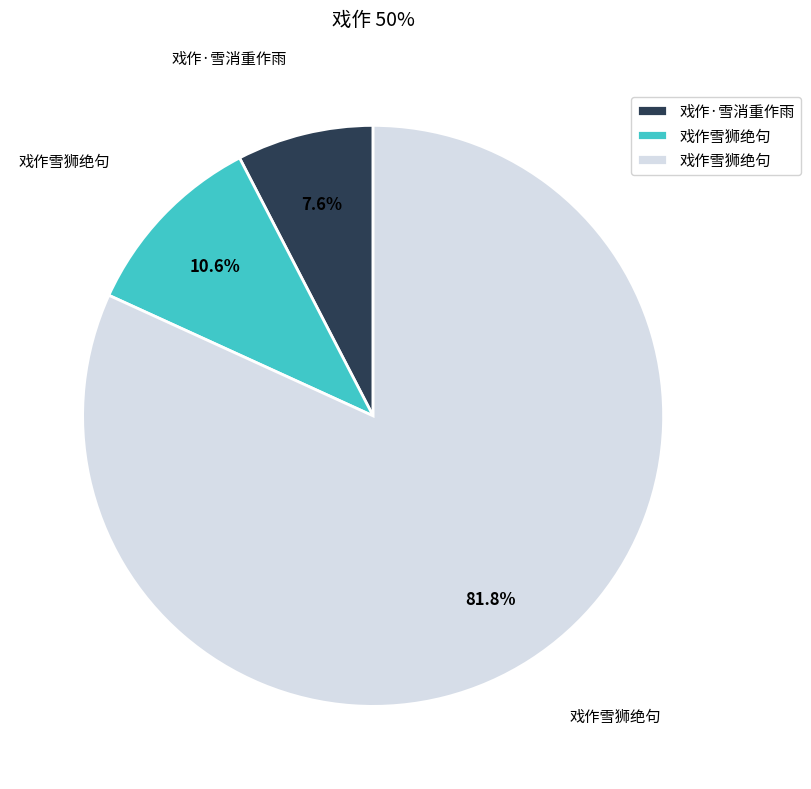

Is there any slice that represents more than half of the pie?

Yes